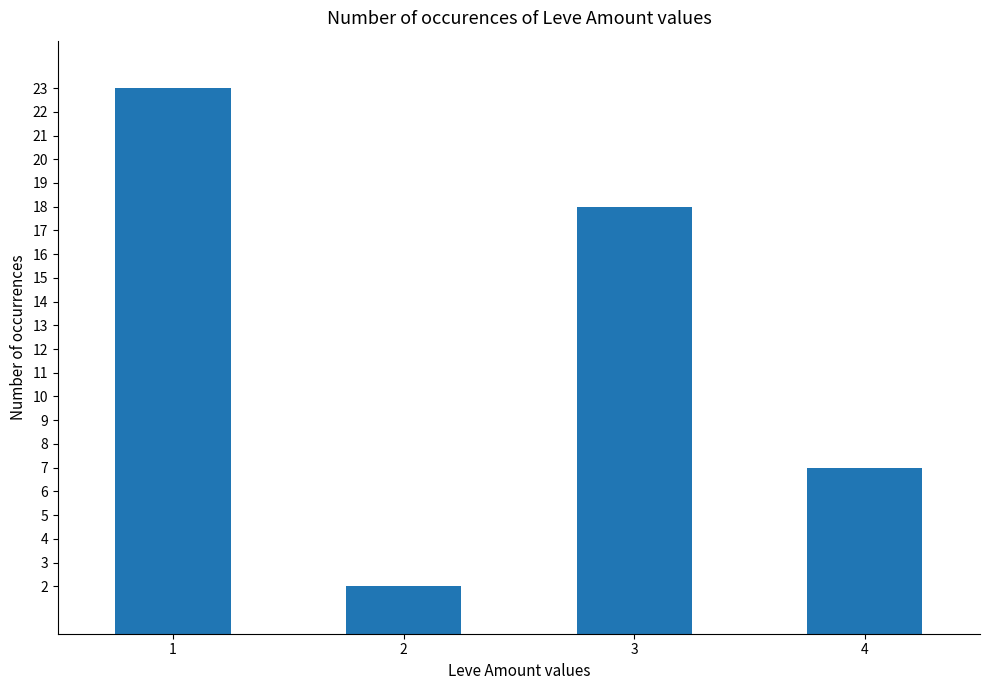

What is the difference between the values at 2 and 3?

16